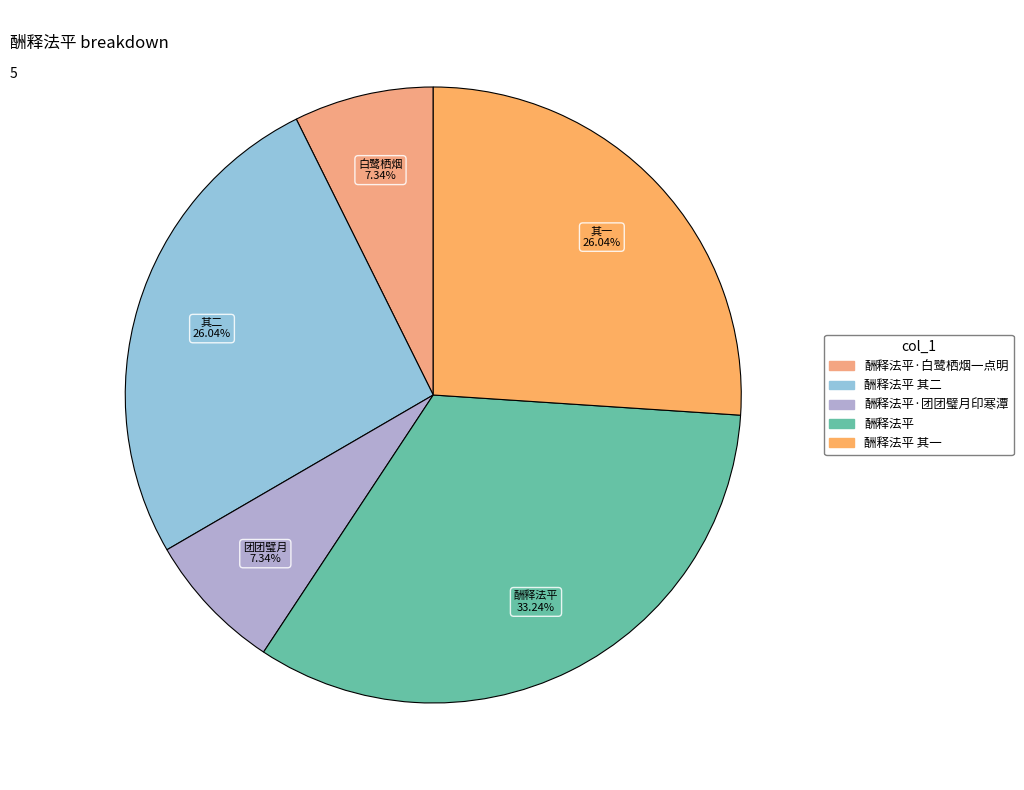

Count the number of slices in the pie.

5